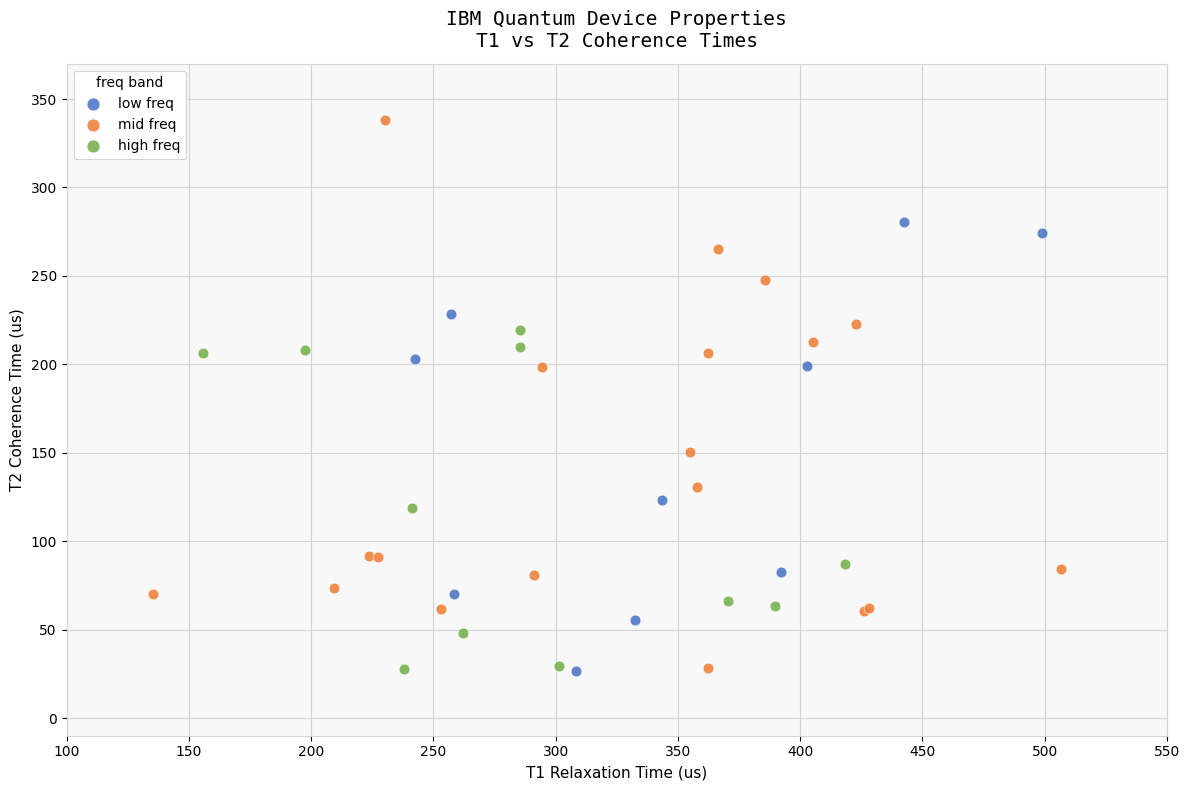

What are all the series names shown in the legend?

low freq, mid freq, high freq